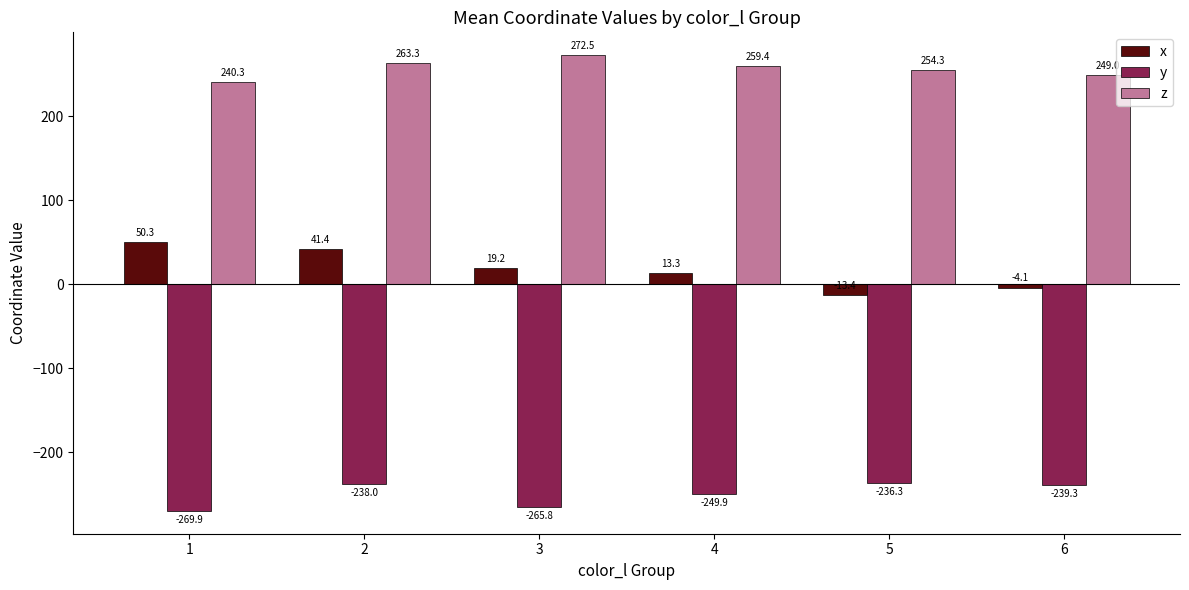

How many bars are there in each group?

3